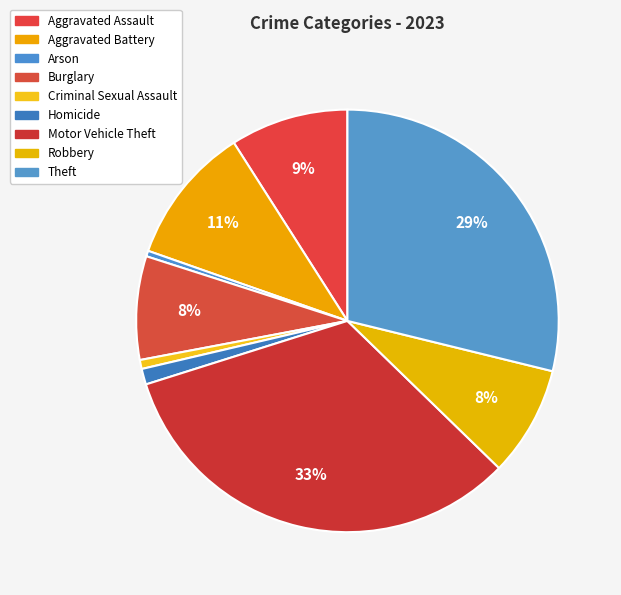

The Theft slice represents 29% of the pie. True or false?

True